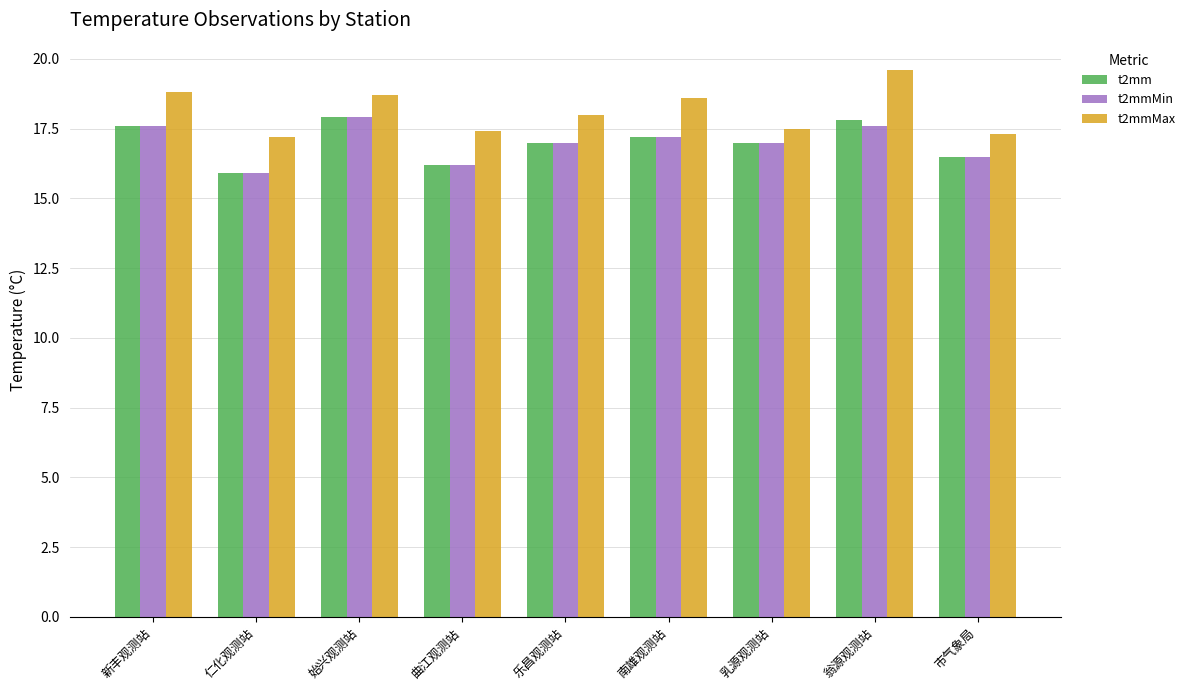

What is the difference between the maximum and minimum values in the t2mmMin series?

2.0